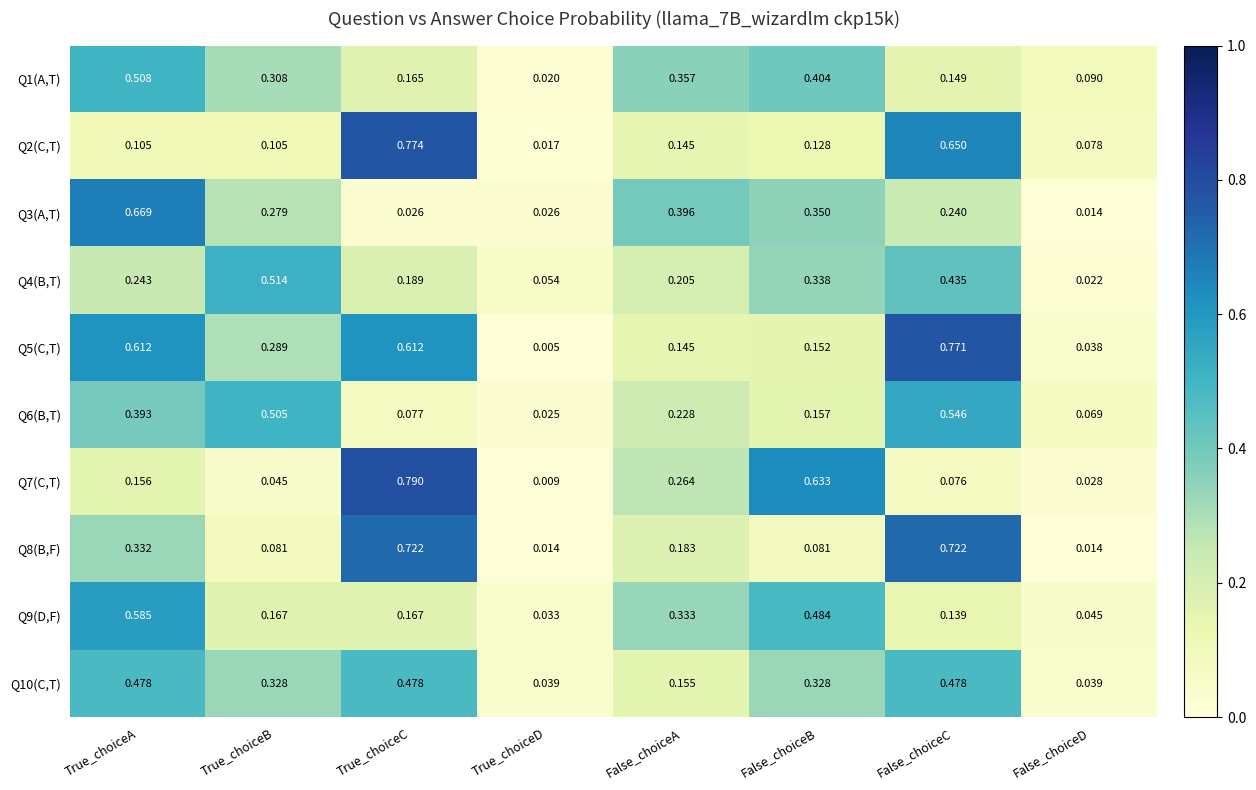

At which category does the chart reach its peak across all series?

True_choiceC